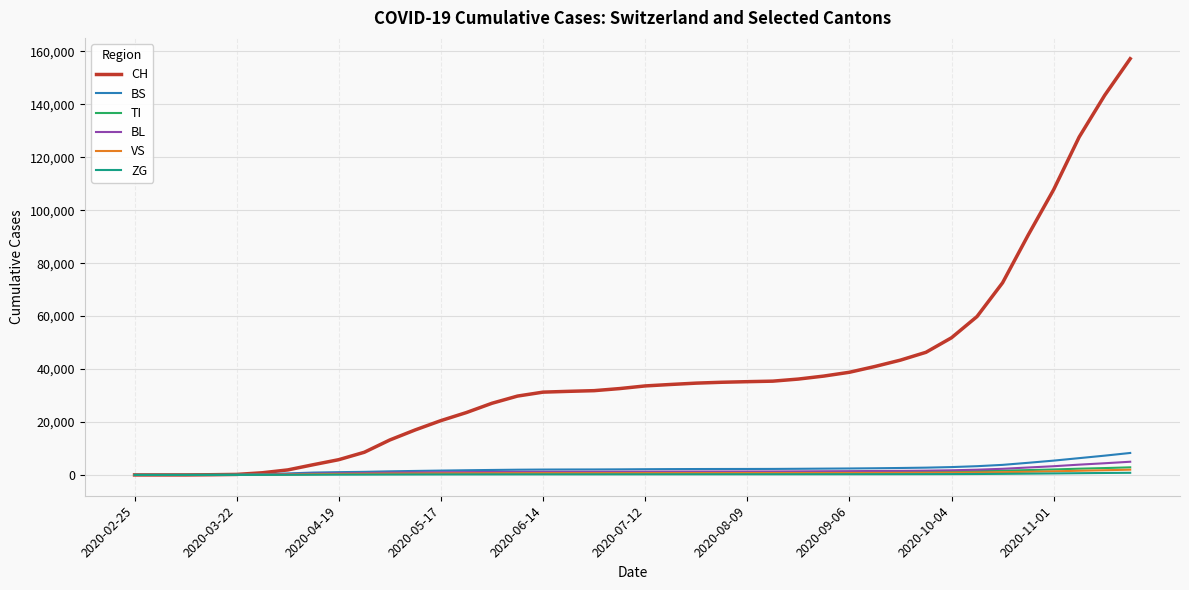

What is the maximum value shown in the chart?

157249